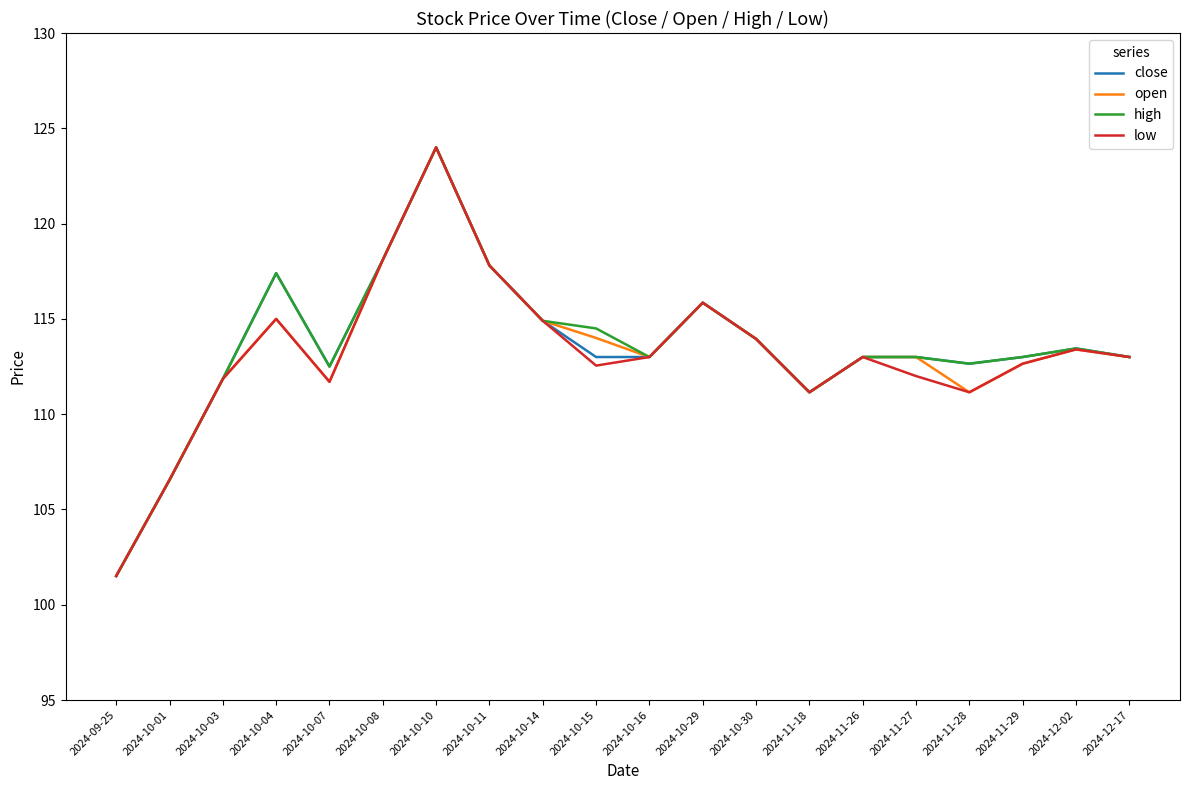

At which label does close reach its minimum?

2024-09-25